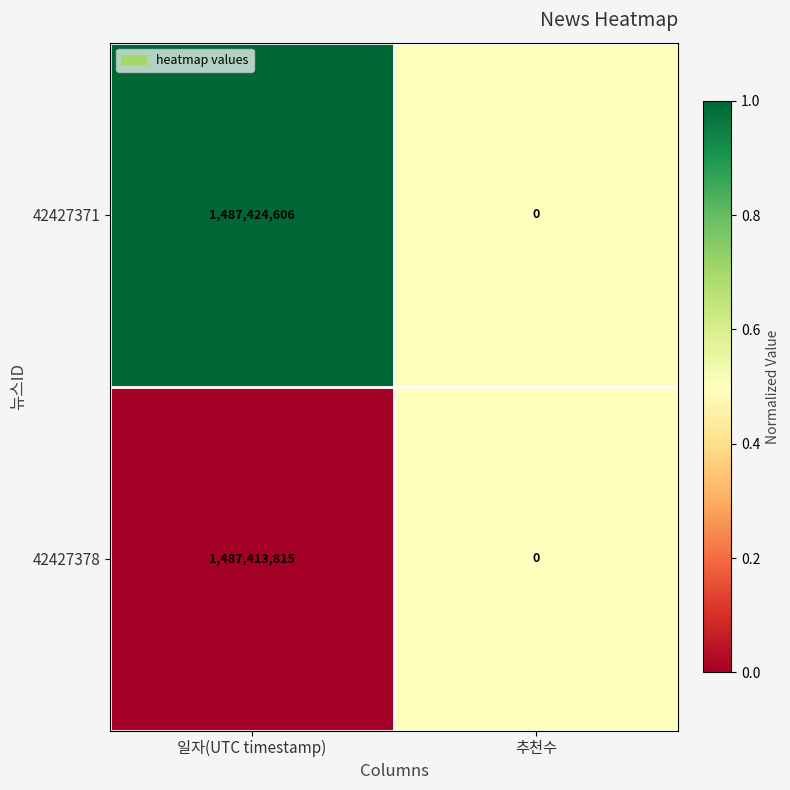

What is the approximate value of 42427378 at 일자(UTC timestamp), to the nearest 10?

1487413820